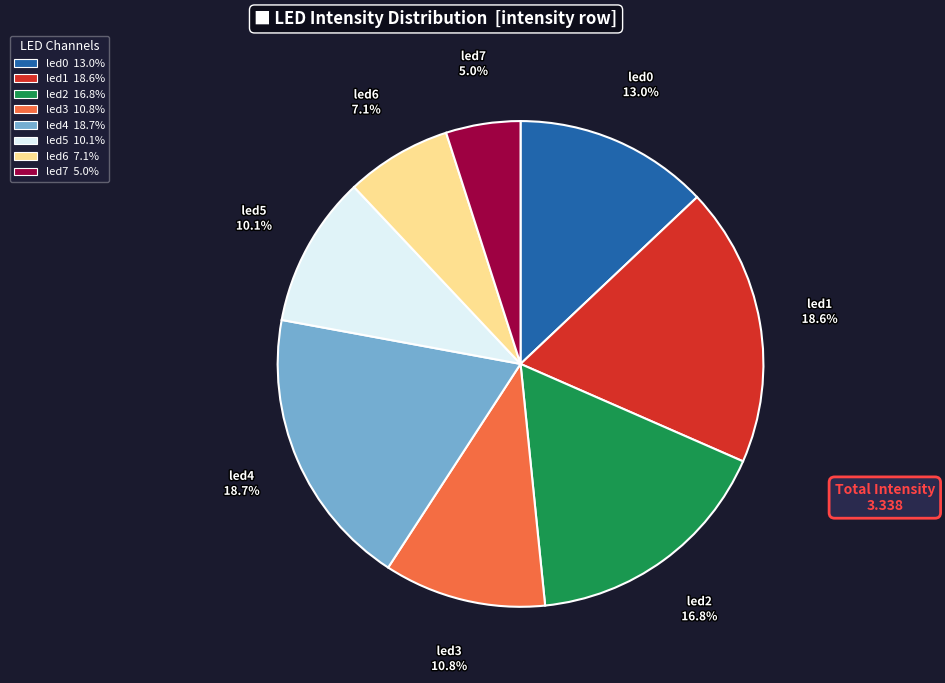

The led2 slice represents 27% of the pie. True or false?

False